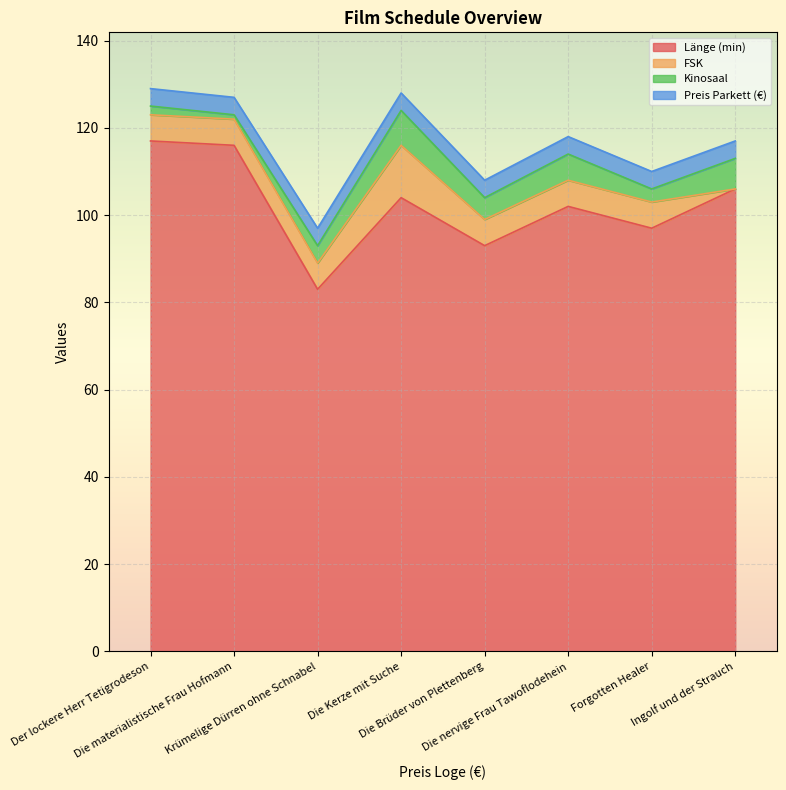

Reading right to left, transcribe all the data shown in this chart.

Länge (min): 106	97	102	93	104	83	116	117
FSK: 0	6	6	6	12	6	6	6
Kinosaal: 7	3	6	5	8	4	1	2
Preis Parkett (€): 4	4	4	4	4	4	4	4